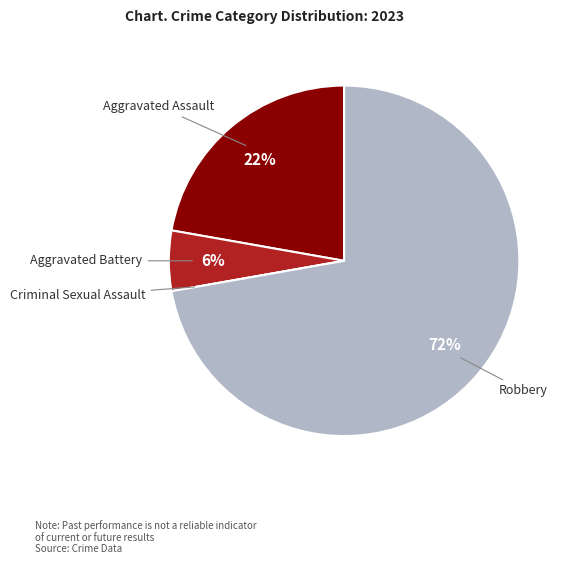

To the nearest percent, what is the average slice percentage?

25%